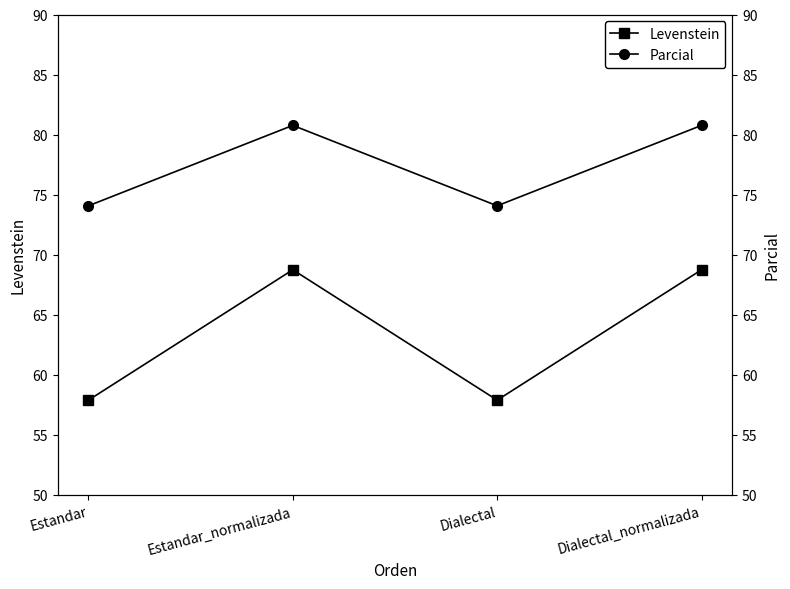

How many lines are shown in the chart?

2